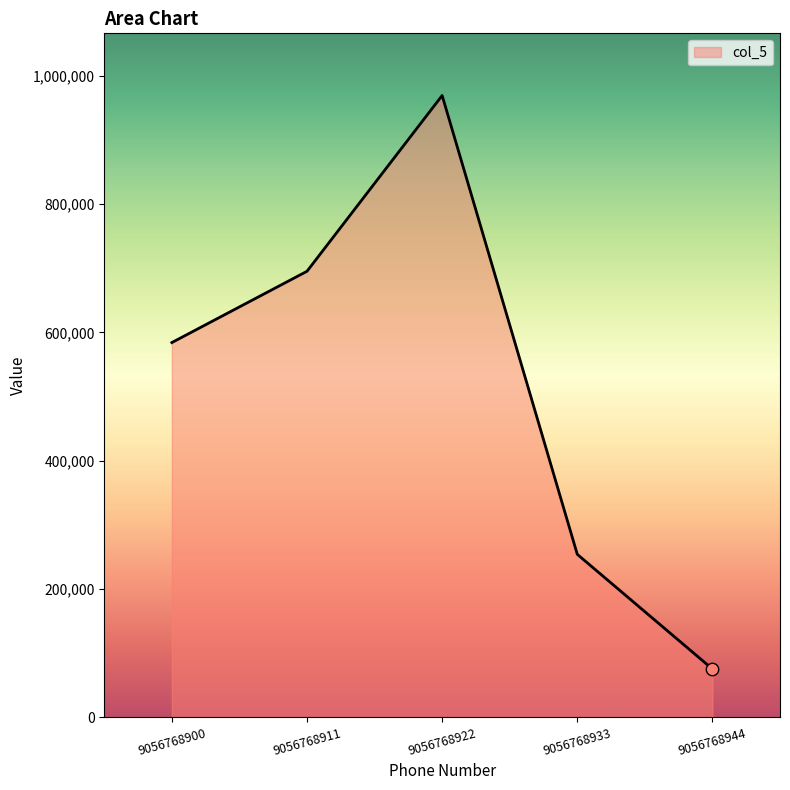

What is the change in value from 9056768933 to 9056768944?

-178824